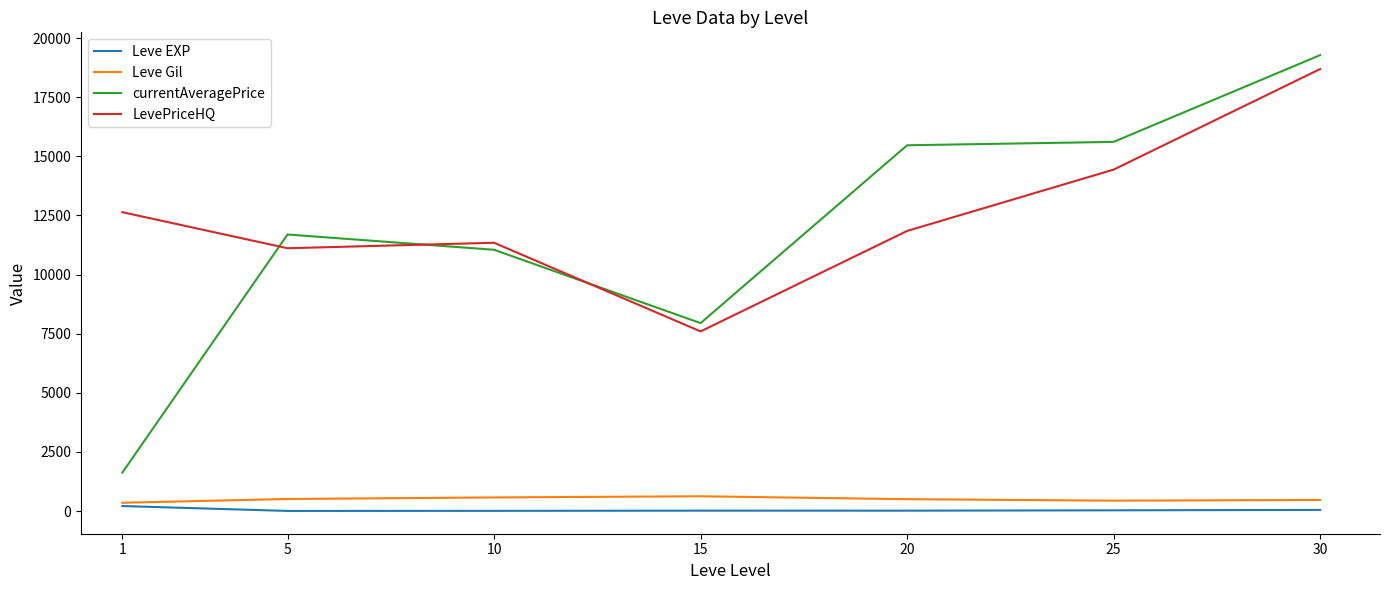

Is this an area chart (filled region under the line)?

No